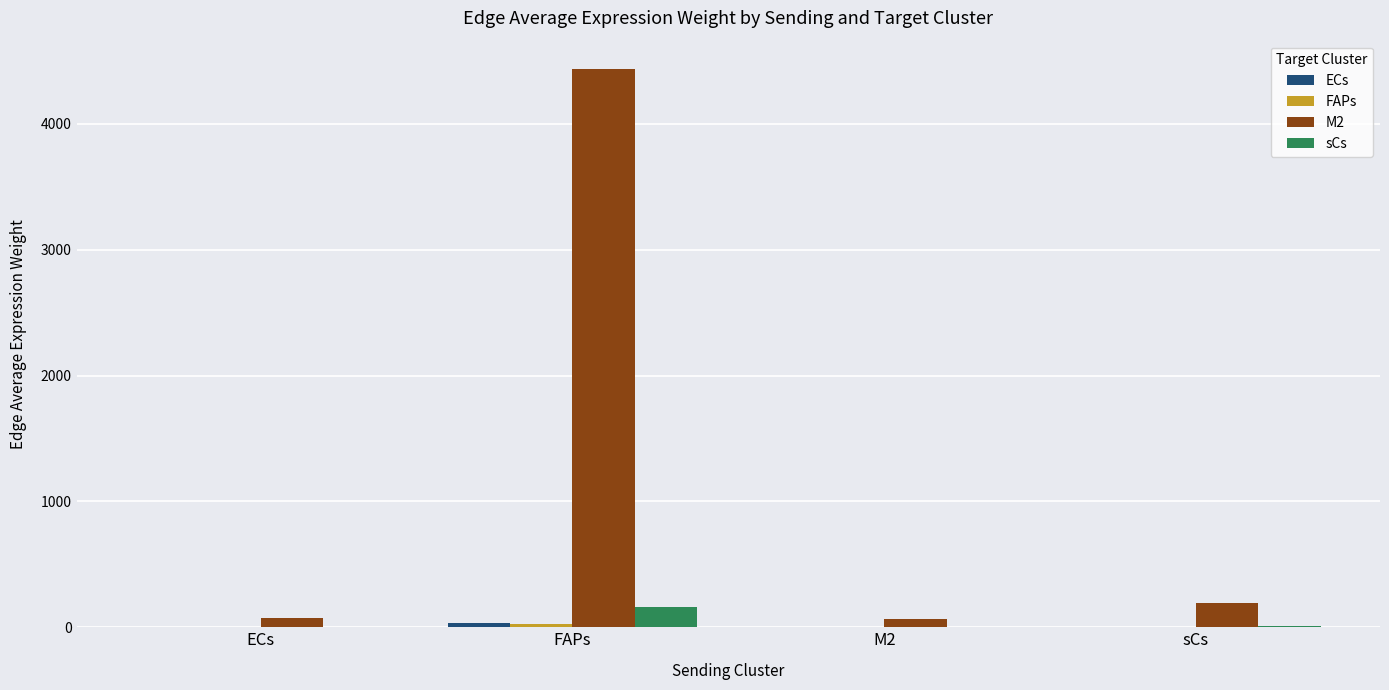

What is the maximum value shown in the chart?

4439.9